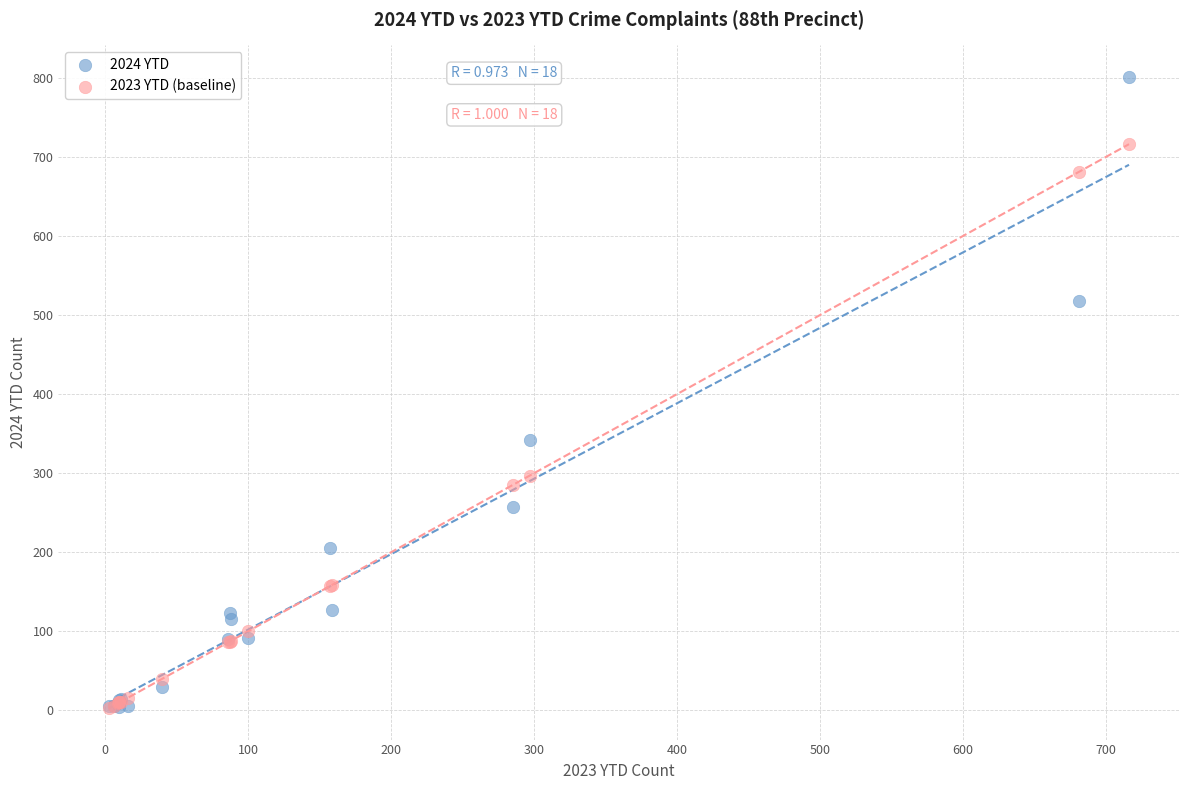

Across all series, what Y value is closest to 402?

342